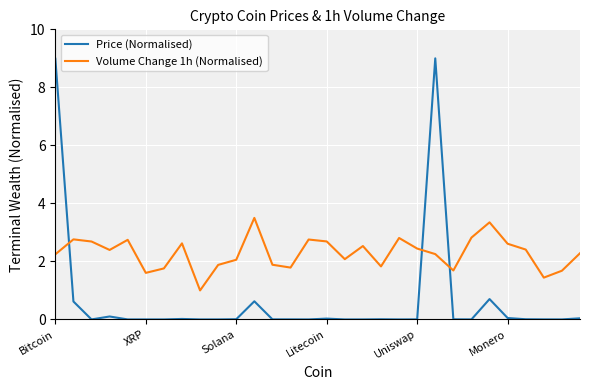

How many lines are shown in the chart?

2